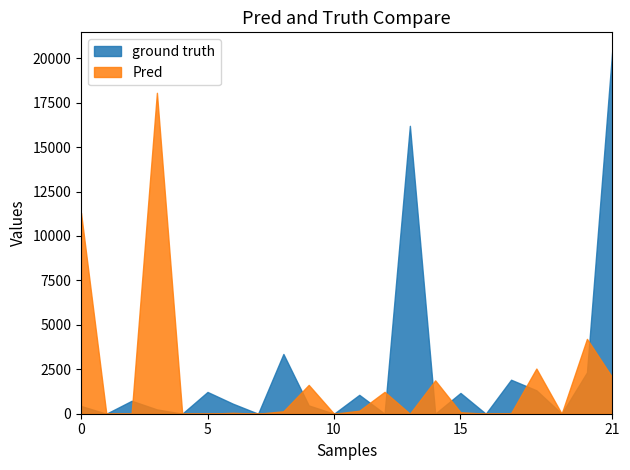

Which series has the largest range (max minus min)?

ground truth